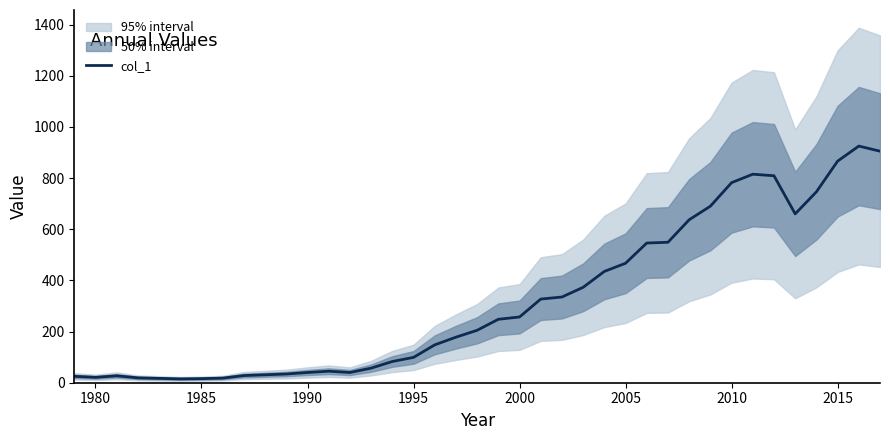

Reading left to right, extract all data points from this chart.

25	21	27	19	17	15	16	18	28	31	34	40	45	40	57	83	99	148	178	205	248	257	327	335	373	435	467	546	549	637	690	782	815	809	660	746	866	925	905